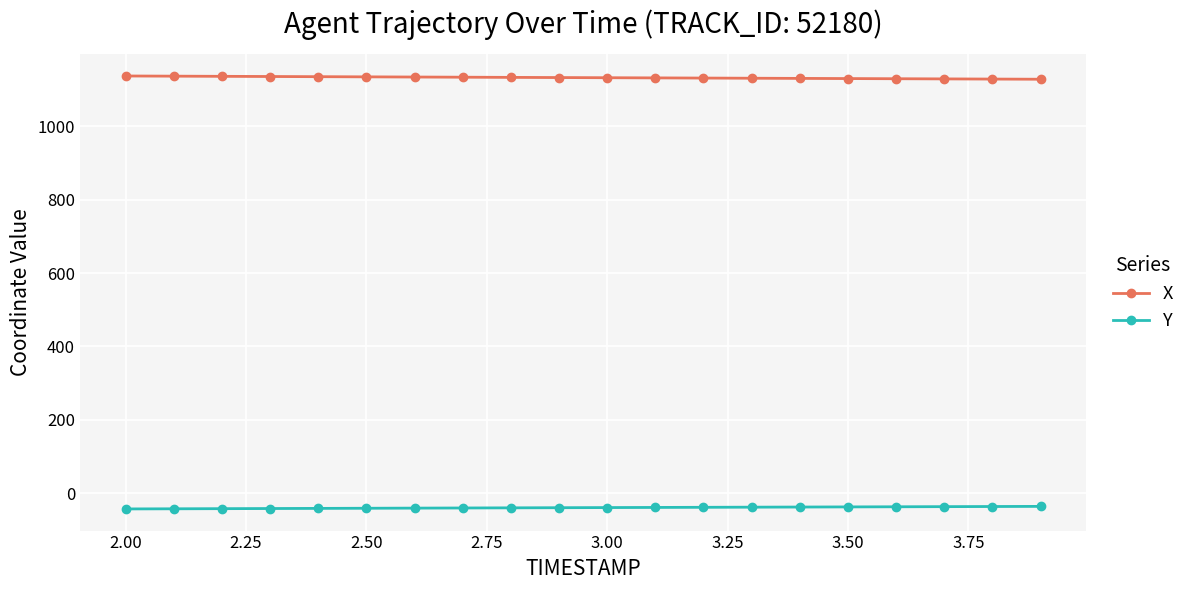

True or false: X and Y intersect in this chart.

False